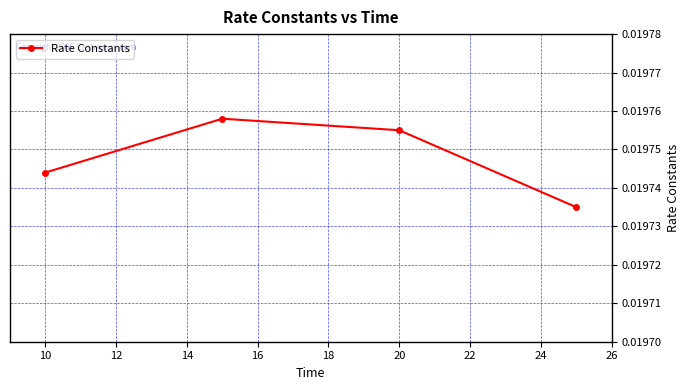

True or false: the data has more than 0 interior local peaks.

True